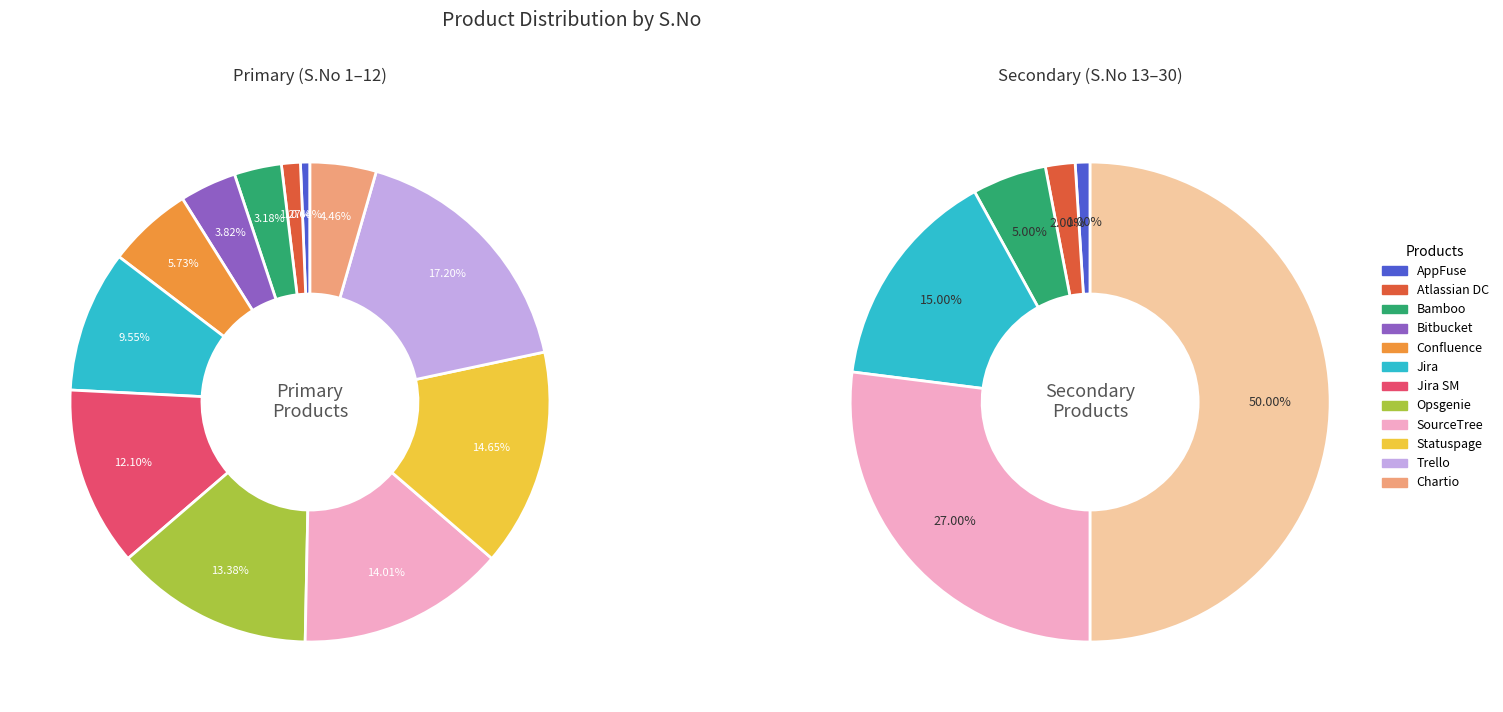

Is the sum of Other and Confluence greater than half?

No